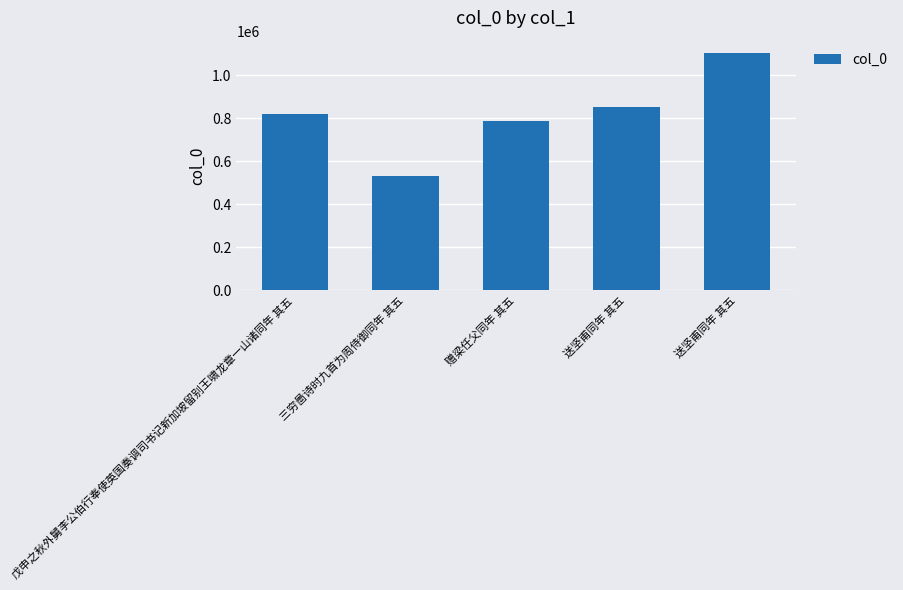

At which label is the value closest to 818466?

戊申之秋外舅李公伯行奉使英国奏调司书记新加坡留别王啸龙章一山诸同年 其五